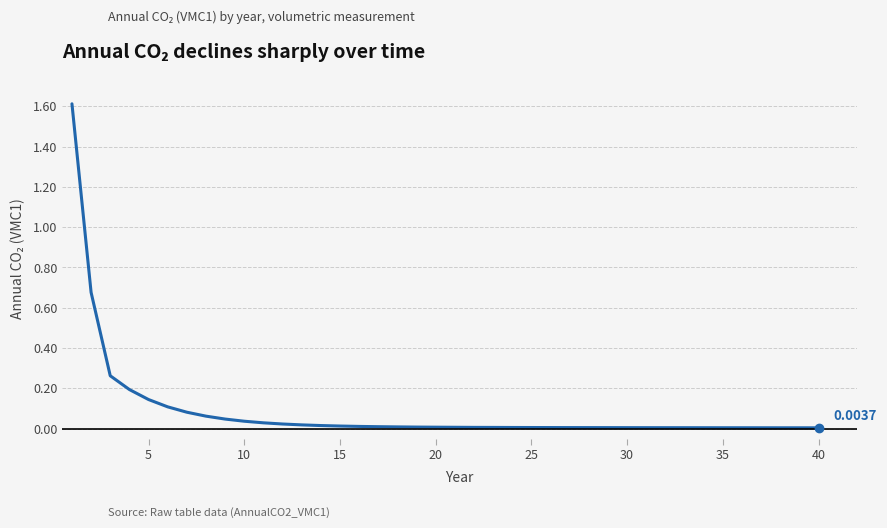

What is the difference between the maximum and minimum values?

1.6